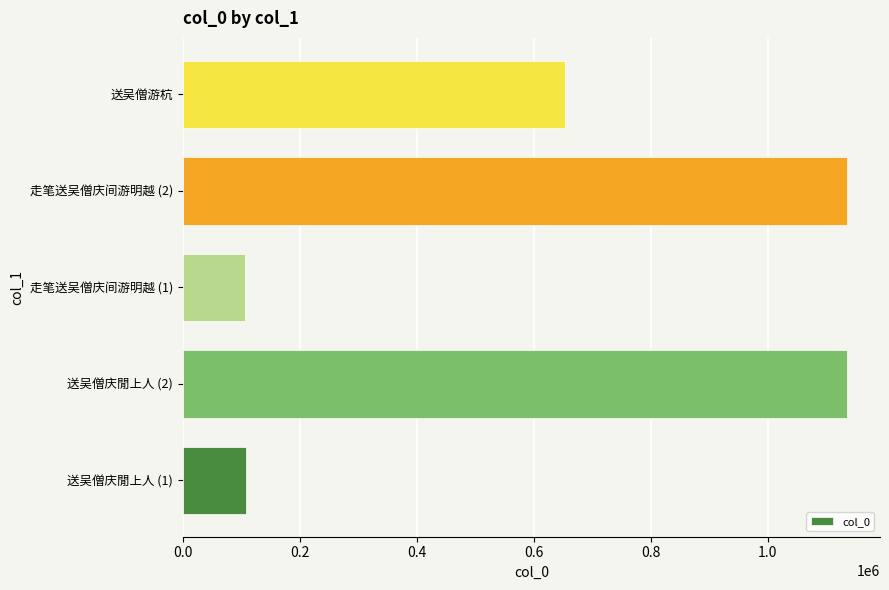

The value at 走笔送吴僧庆间游明越 (1) is 142441. True or false?

False